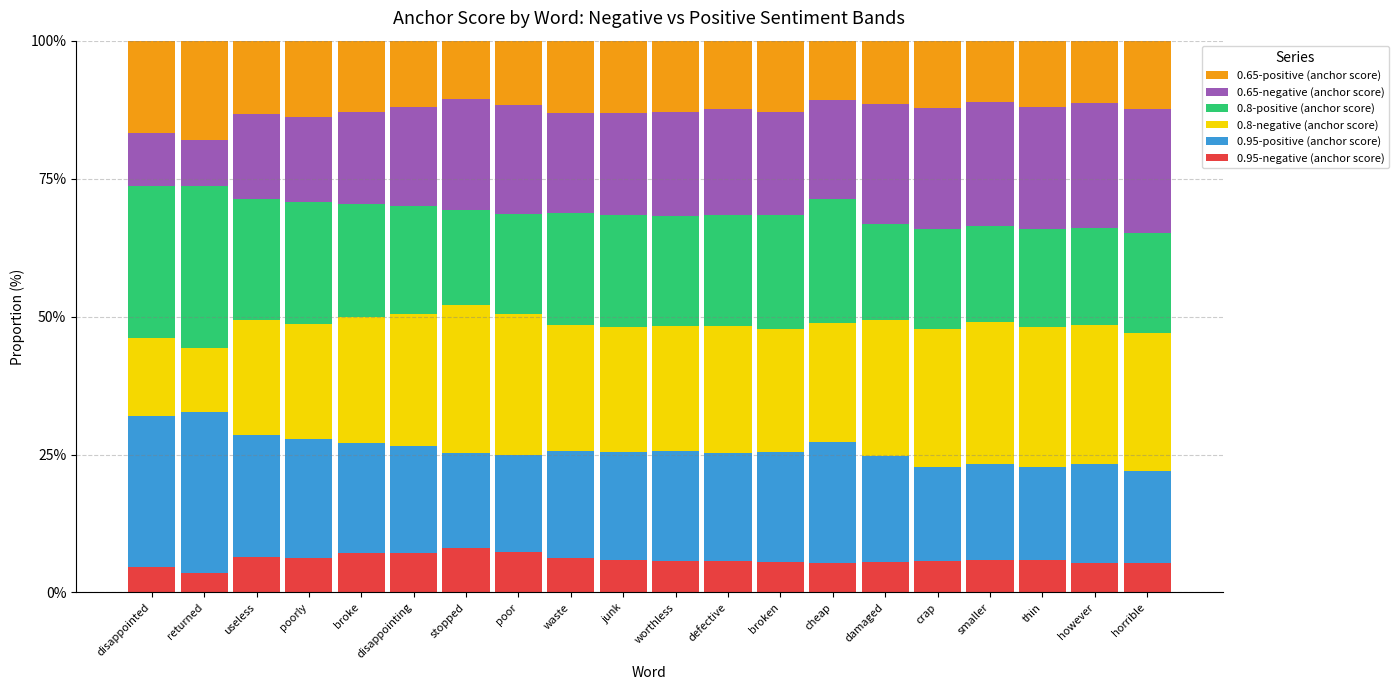

Count the number of data series in this chart.

6